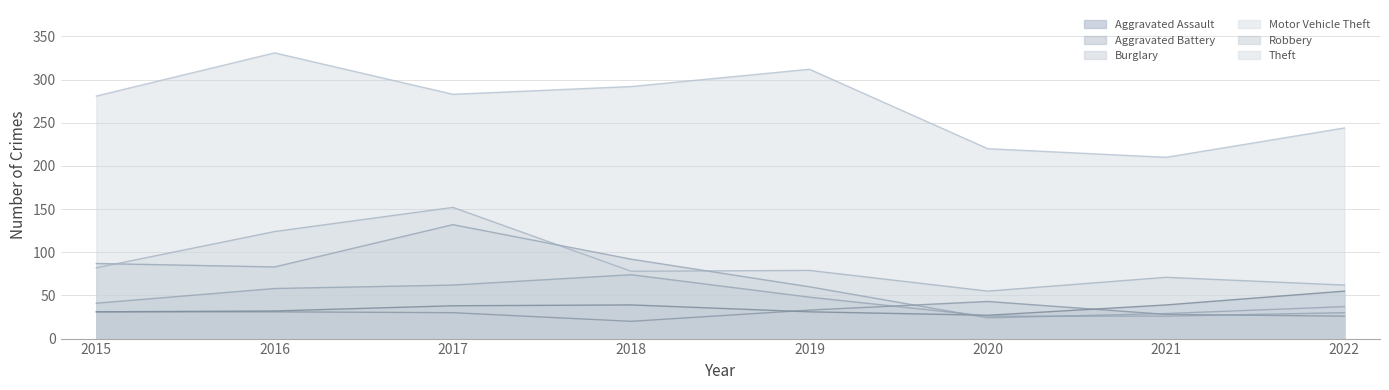

What is the minimum value shown in the chart?

20